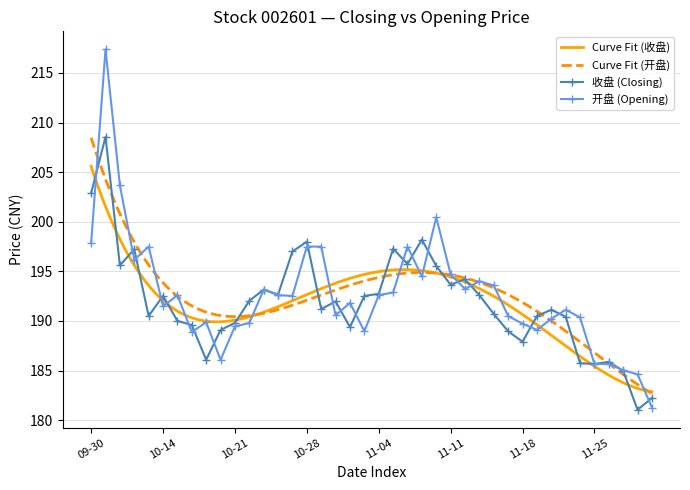

The 开盘 (Opening) series shows 275.8 at 09-30. True or false?

False